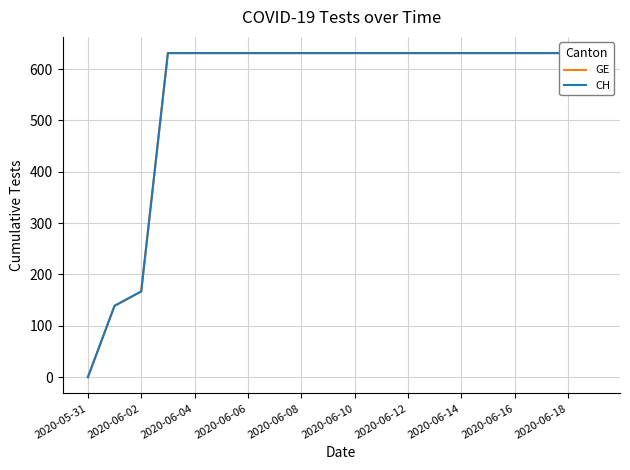

Rank the series at 2020-06-10 from lowest to highest value.

GE, CH